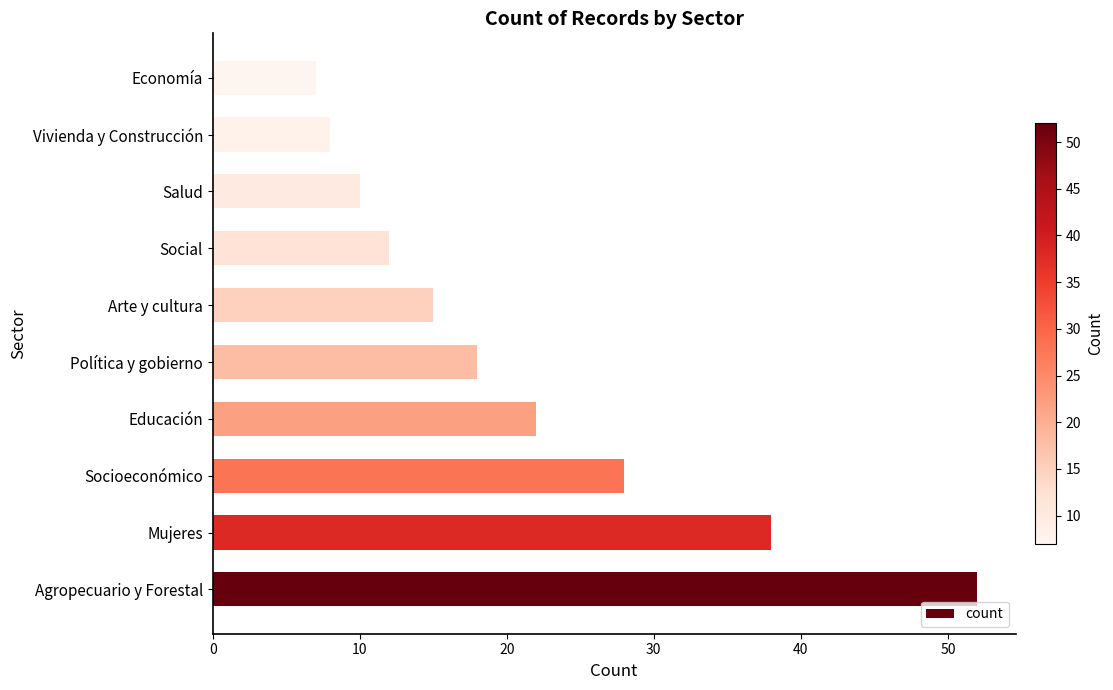

Approximately how many times larger is the value at Salud compared to Arte y cultura?

0.7